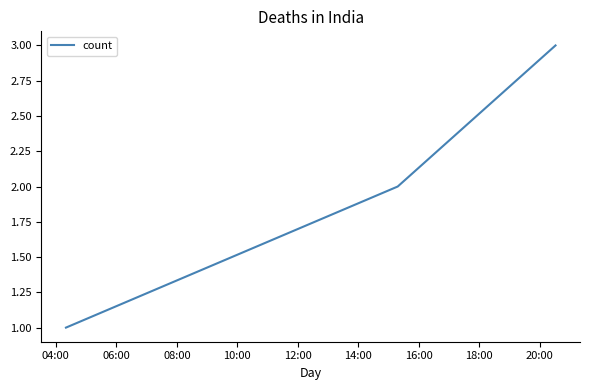

What is the maximum value shown in the chart?

3